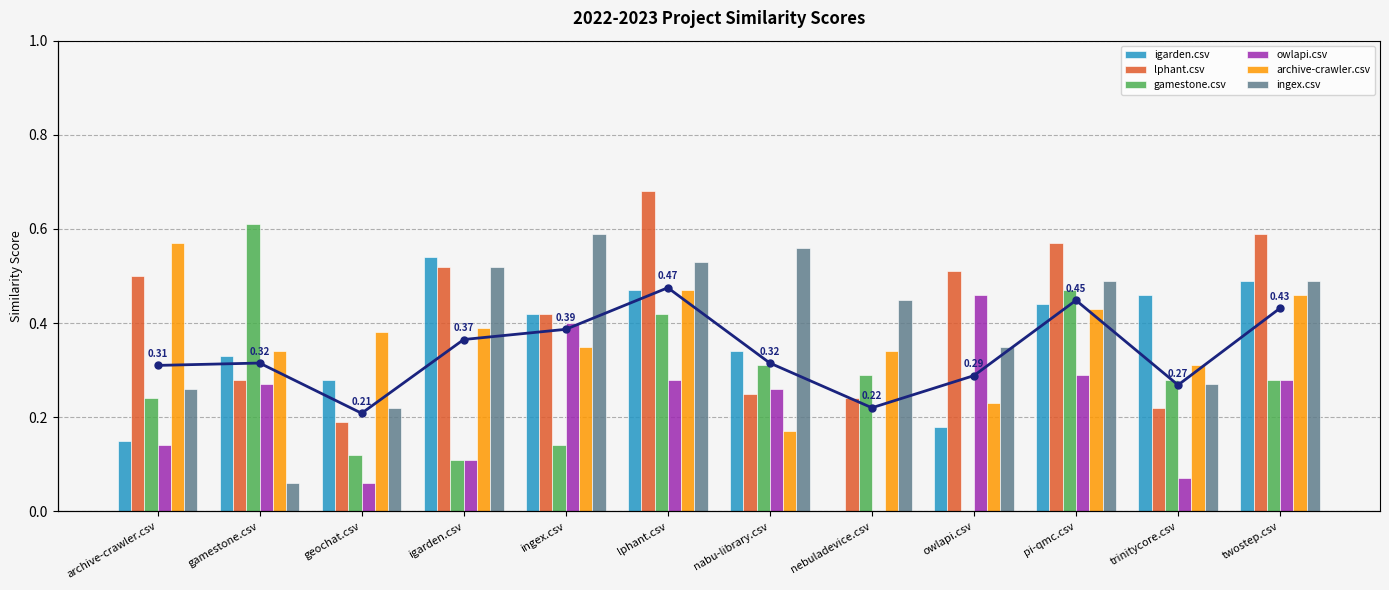

What is the approximate value of ingex.csv at igarden.csv?

0.5